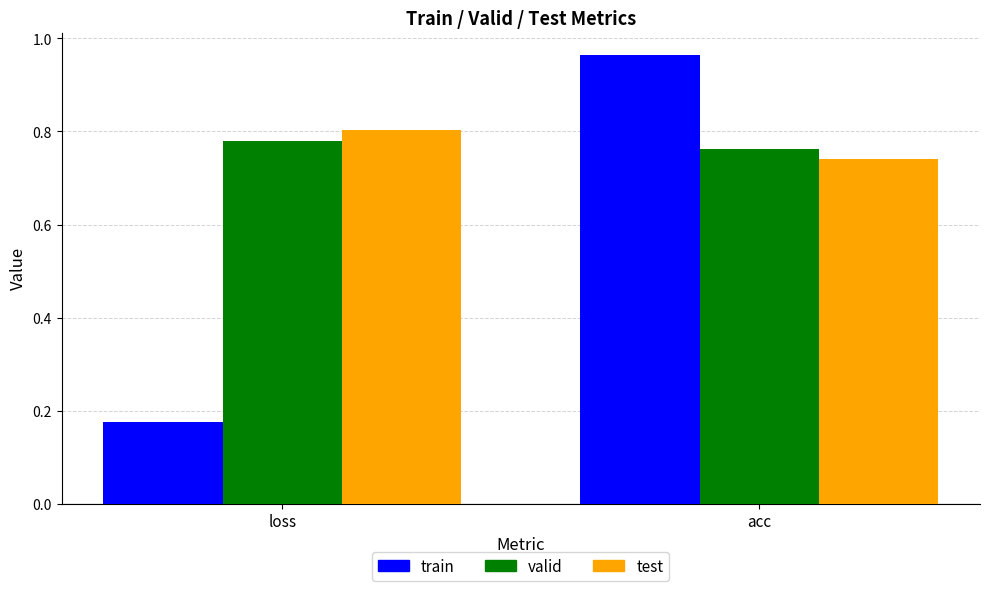

How many bars are there in each group?

3